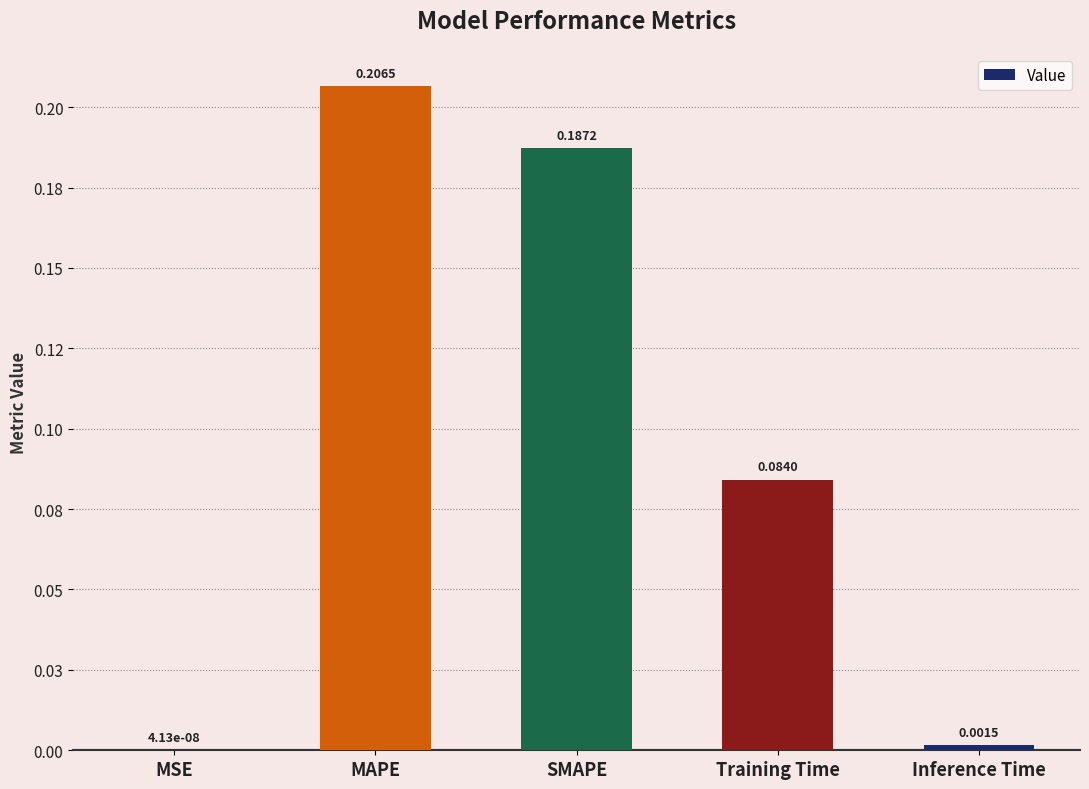

Reading right to left, list all the values displayed in this chart.

0.0	0.1	0.2	0.2	0.0